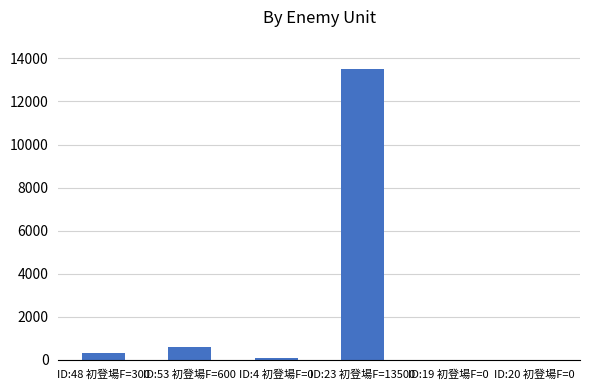

The chart shows a value of 300 at ID:48 初登場F=300. True or false?

True